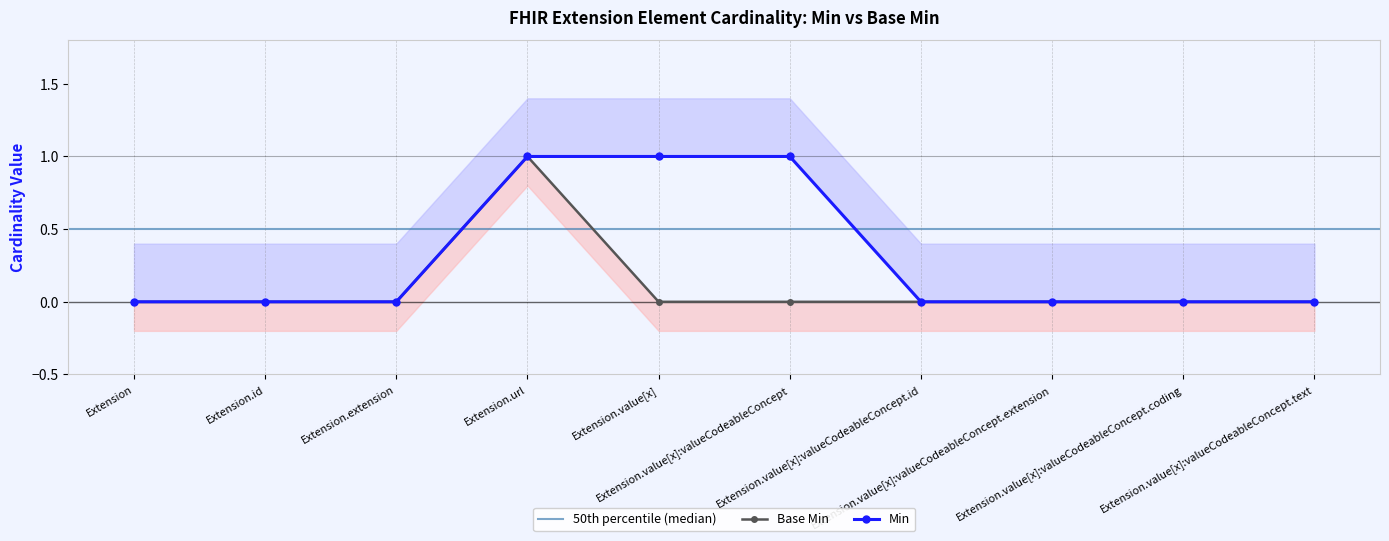

Which label corresponds to the smallest value in the chart?

Extension